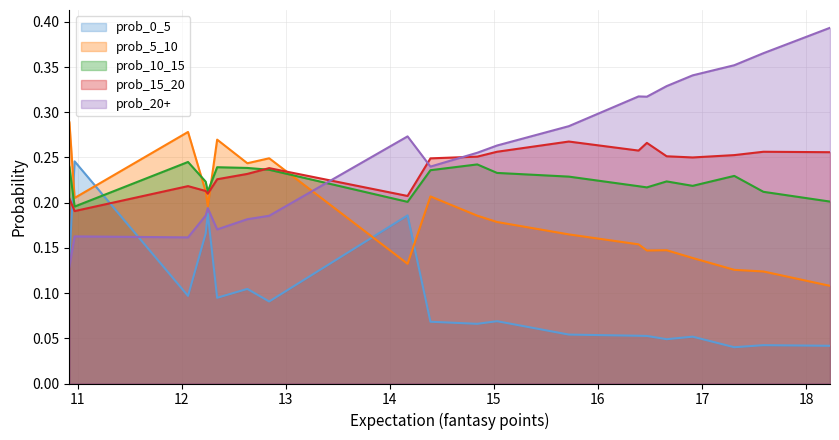

Which series has the largest total across all categories?

prob_20+